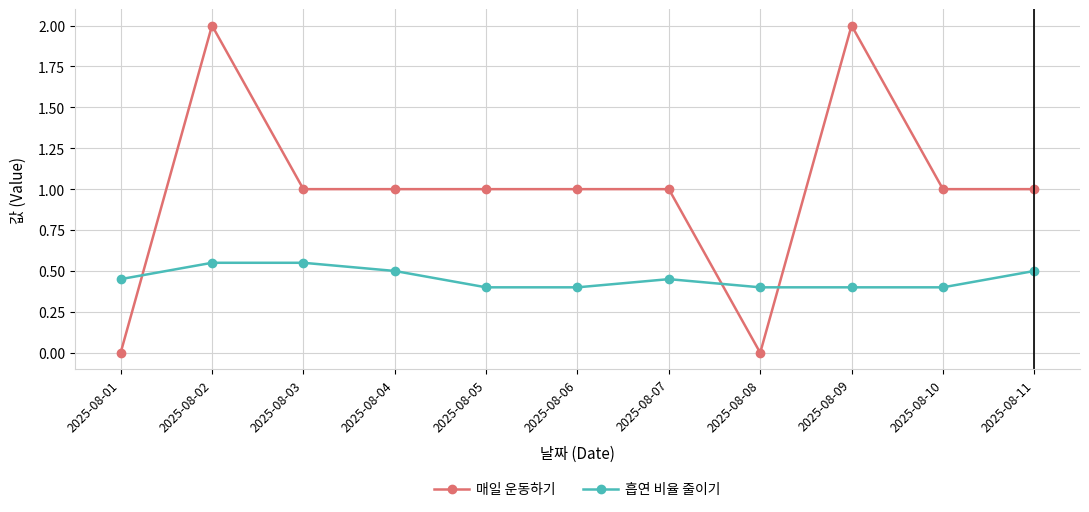

List the series in order of their peak value, highest first.

매일 운동하기, 흡연 비율 줄이기